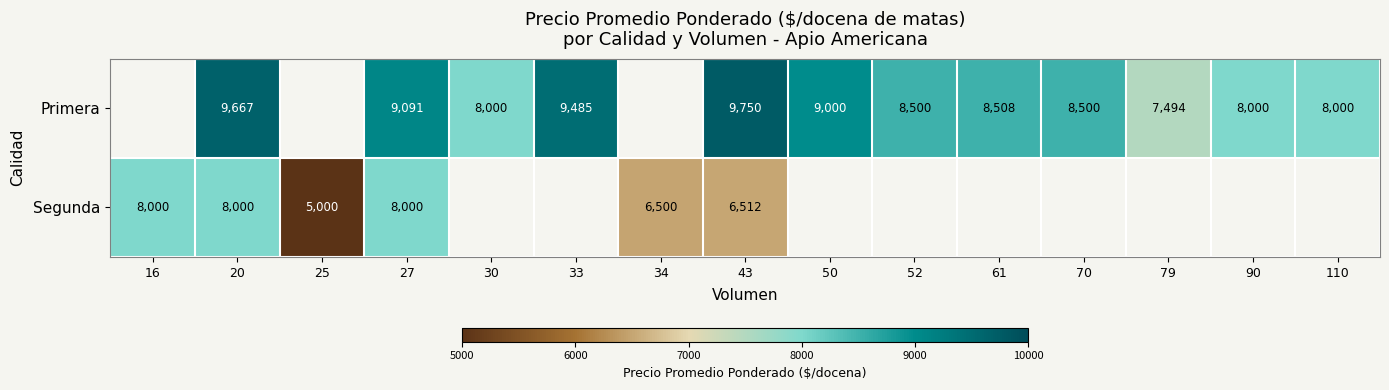

Which label corresponds to the smallest value in the chart?

16